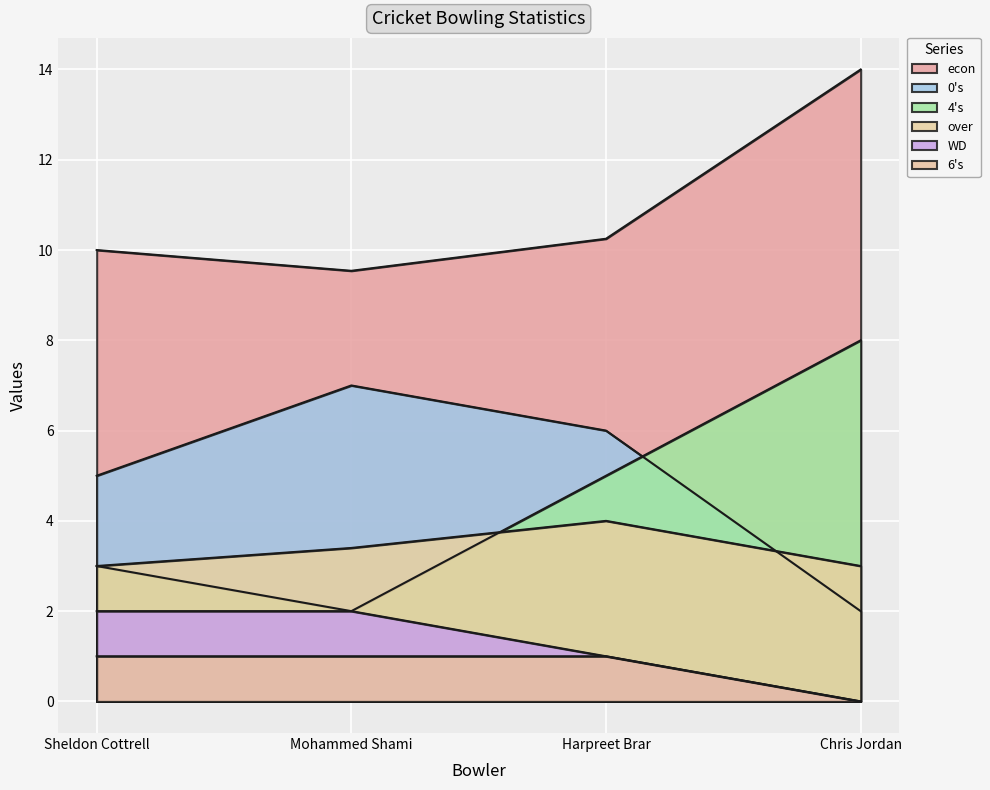

Does the chart display data point markers on the line(s)?

No